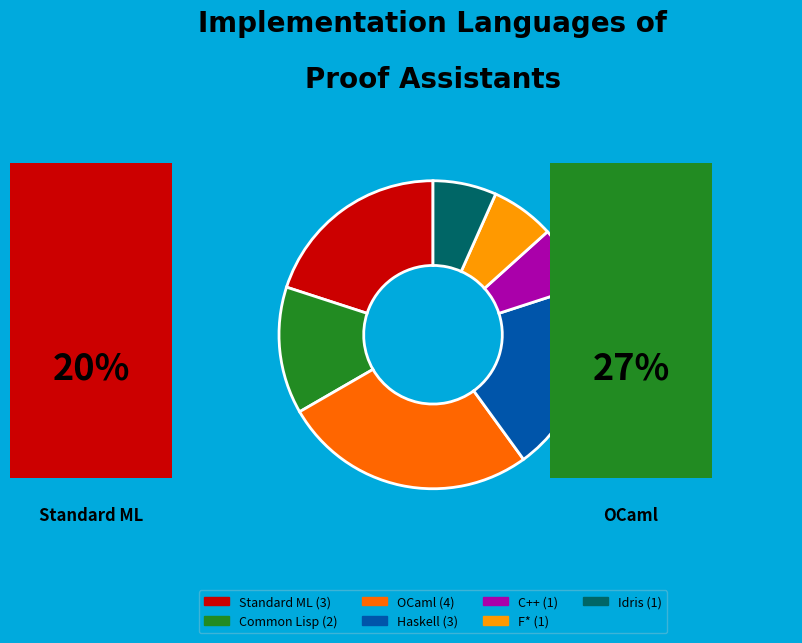

Which has a higher value, Standard ML (3) or Common Lisp (2)?

Standard ML (3)